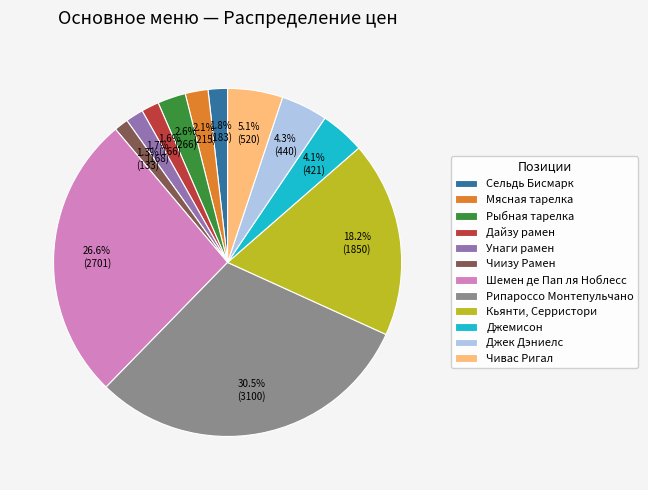

Combined, do Унаги рамен and Чивас Ригал account for over 50%?

No